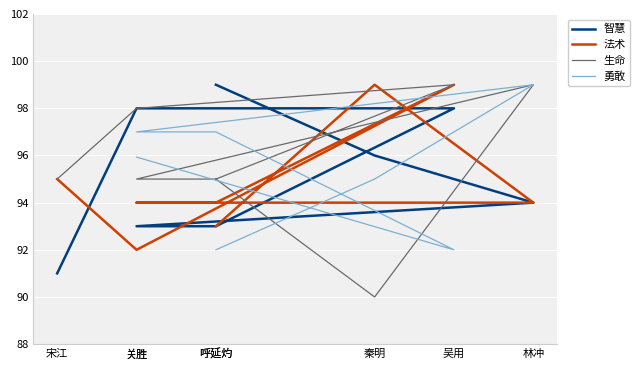

Is the value of 勇敢 at 林冲 greater than the value of 智慧 at 秦明?

Yes